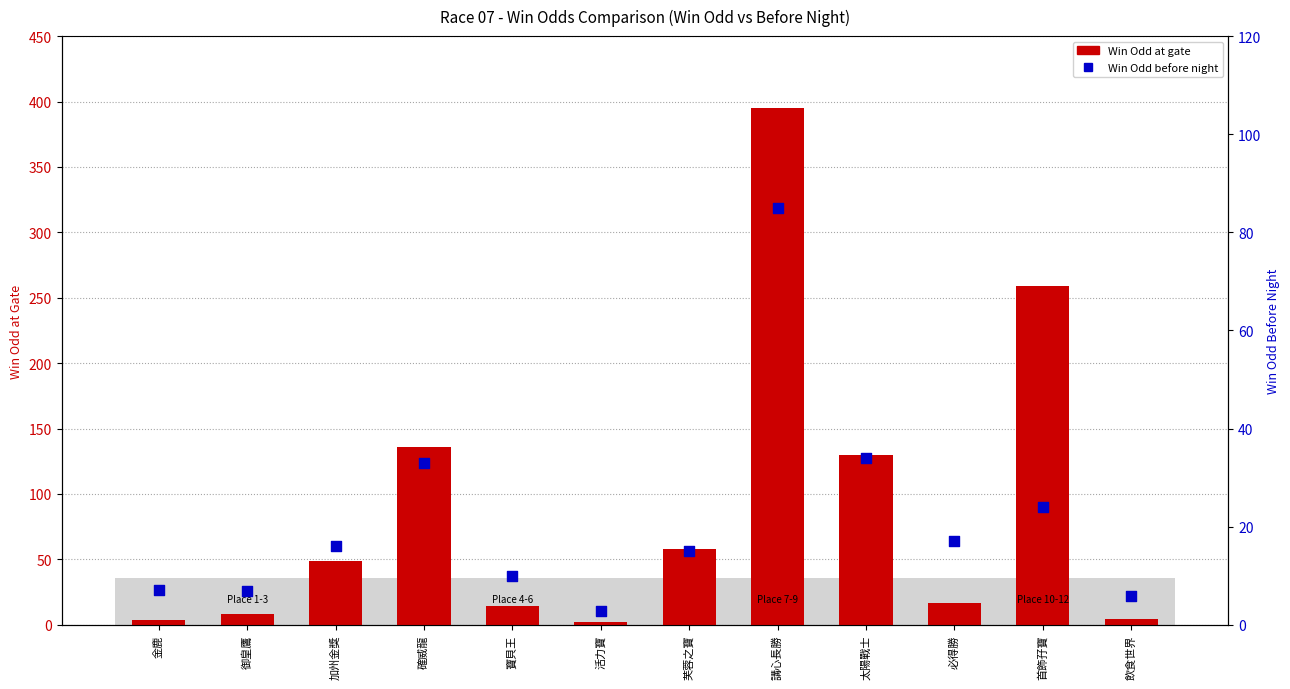

Which series has the largest total across all categories?

Win Odd (at gate)